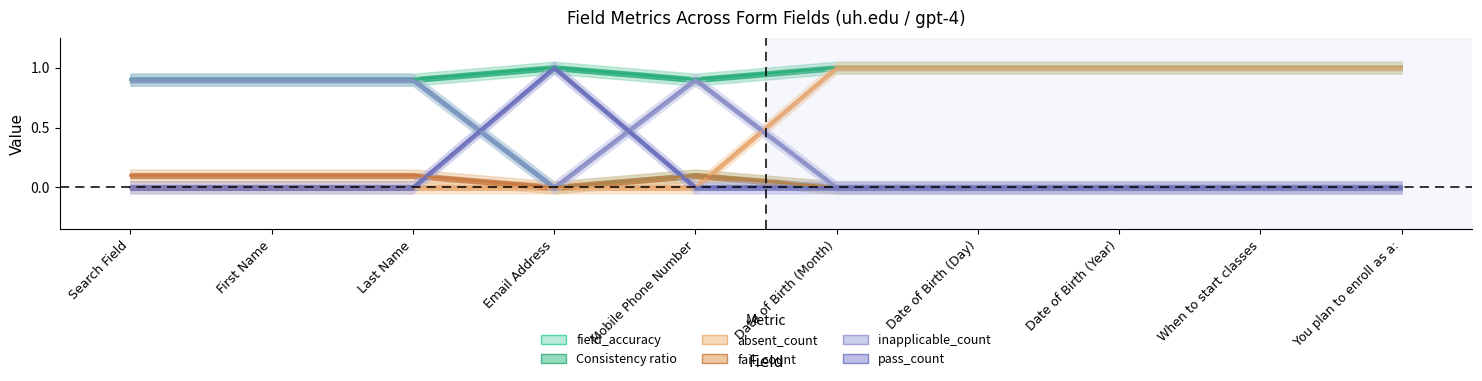

True or false: inapplicable_count and Consistency ratio intersect in this chart.

False